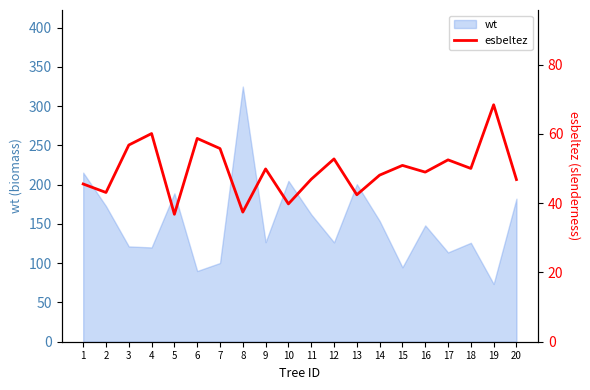

At which category does the chart reach its peak across all series?

19